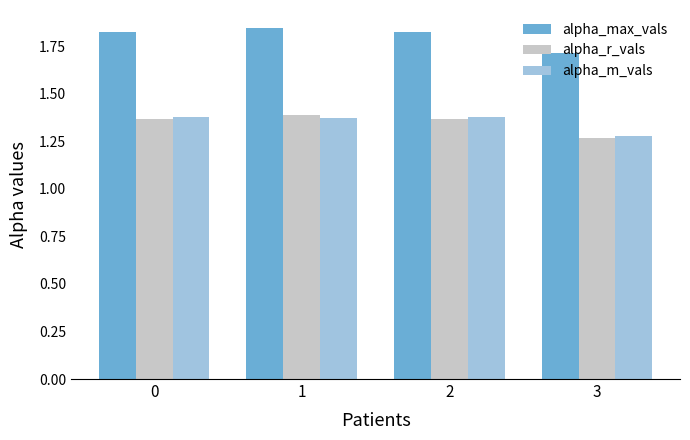

Which label corresponds to the largest value in the chart?

1